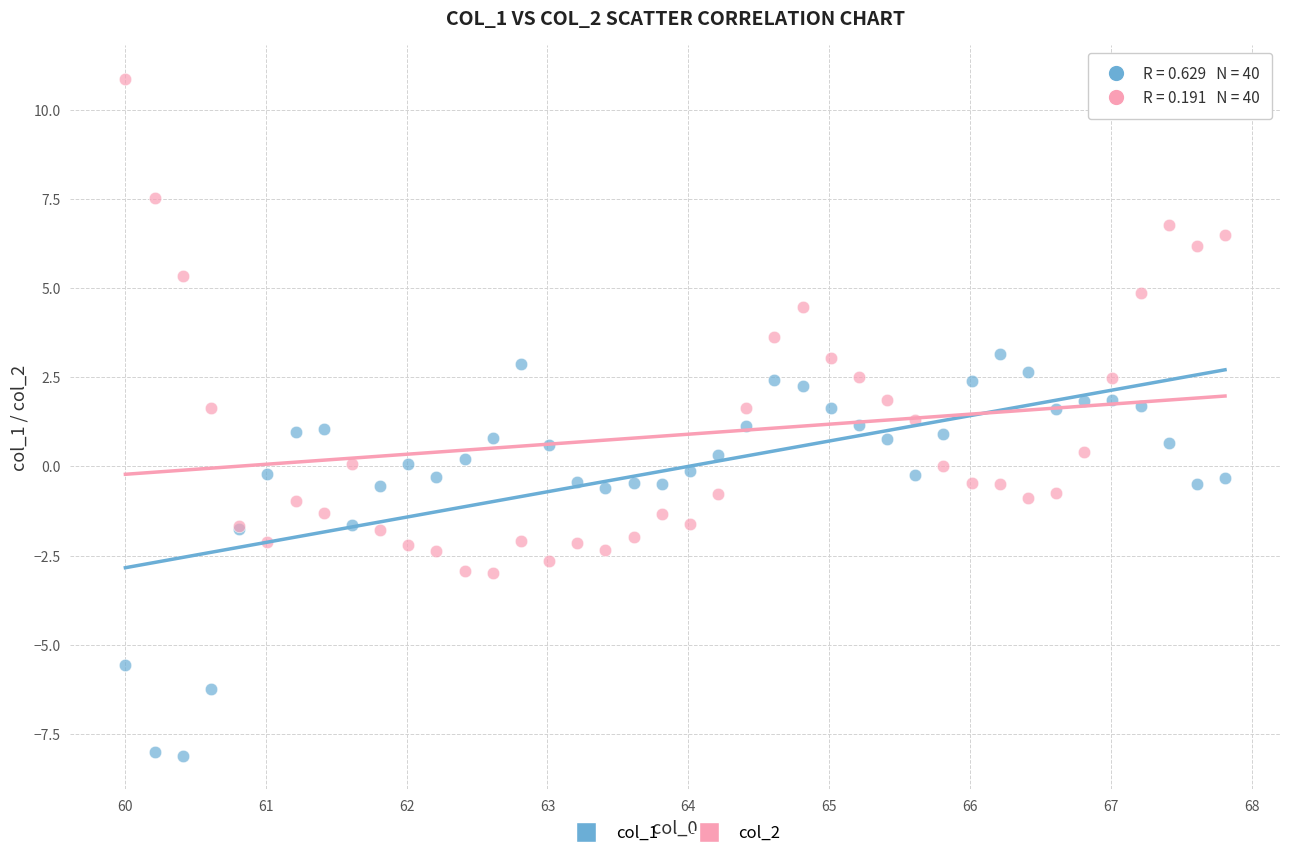

Which series contains the lowest Y value?

col_1